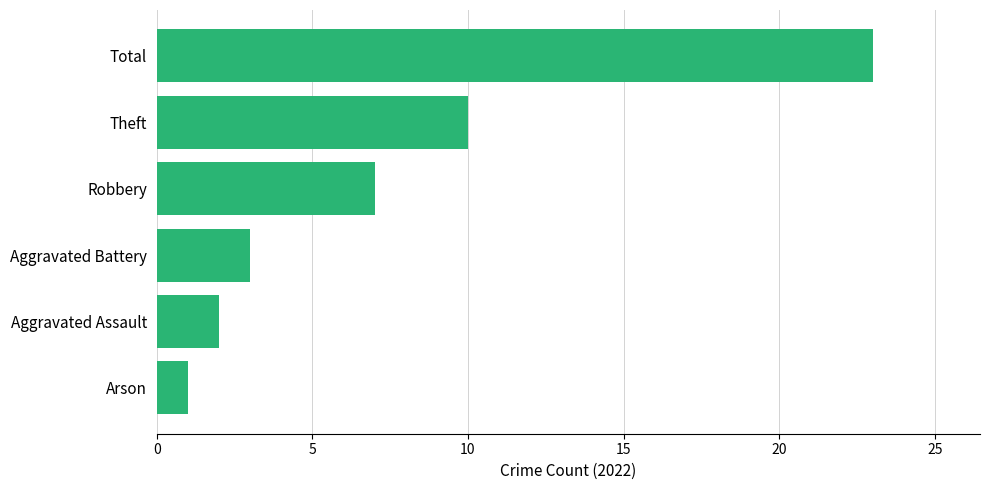

Is it true that the value at Arson is 1?

True